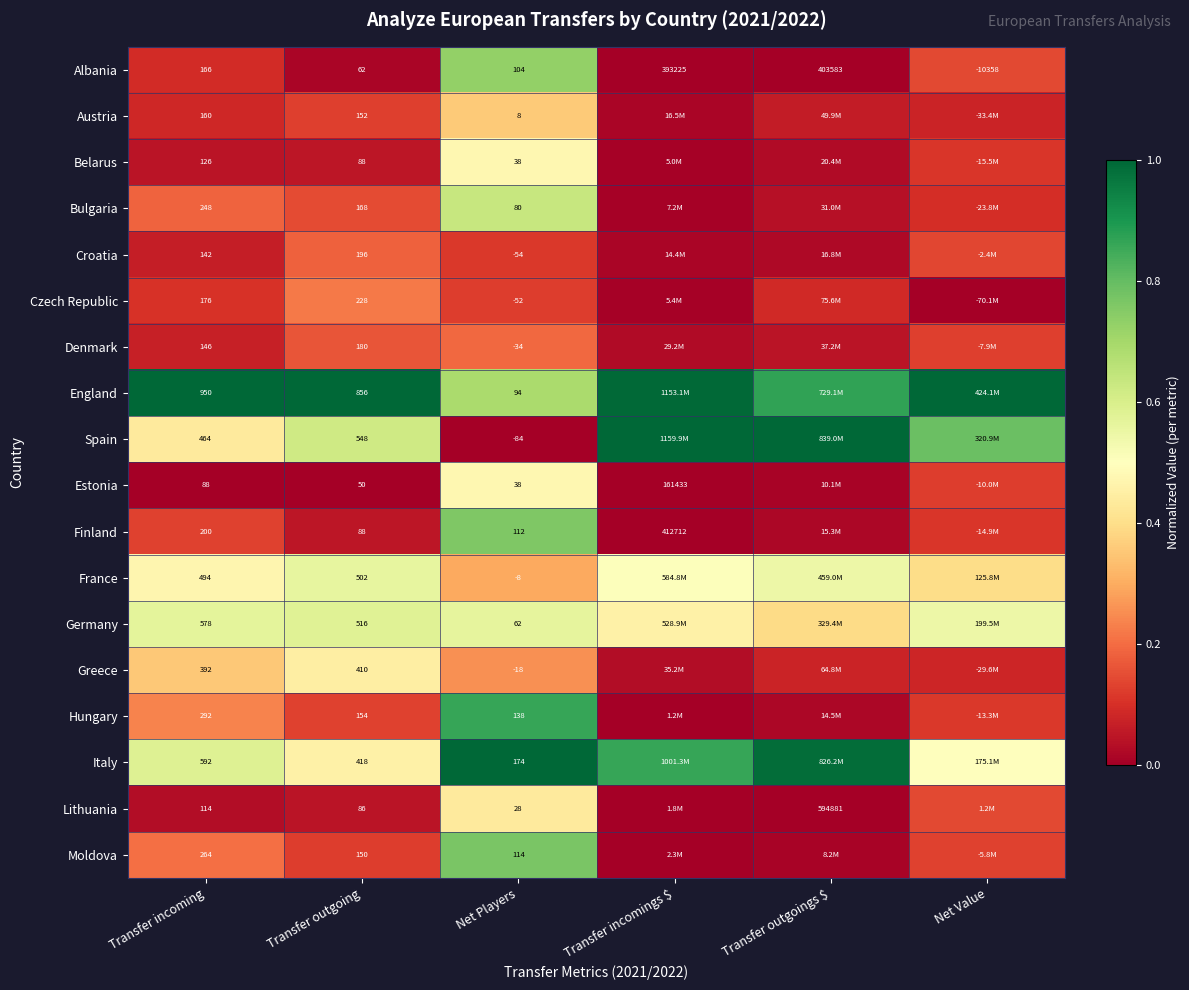

Between Transfer incoming and Net Players, which series saw the biggest shift?

England